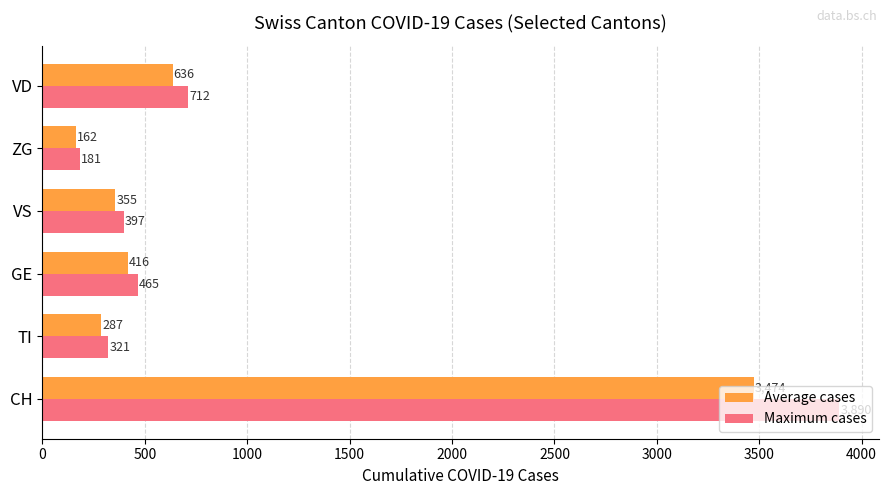

Is it true that Maximum cases equals 836.5 at GE?

False